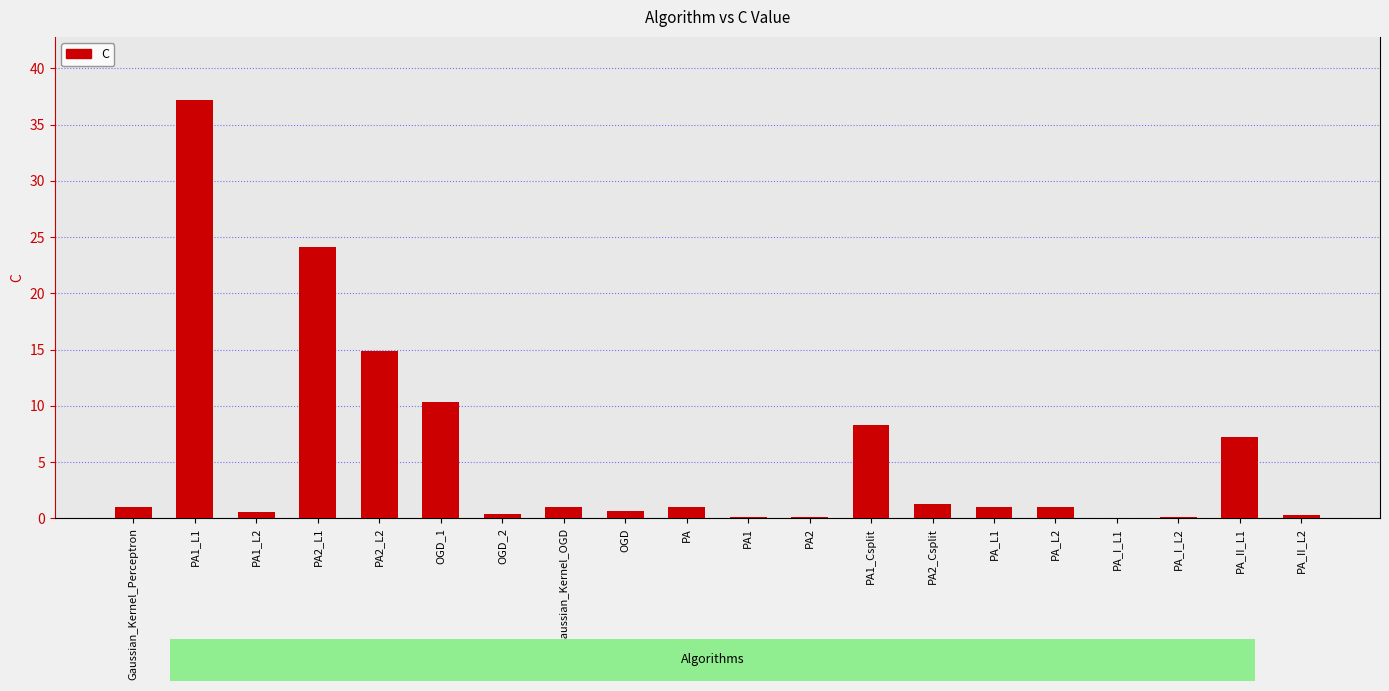

What is the maximum value shown in the chart?

37.2